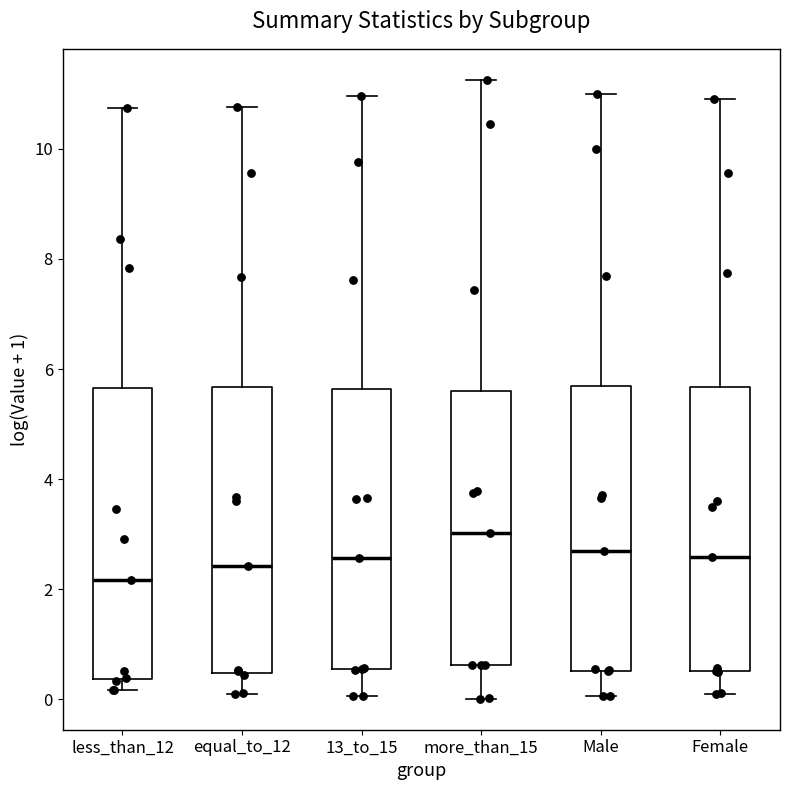

Which box has the highest median line?

more_than_15